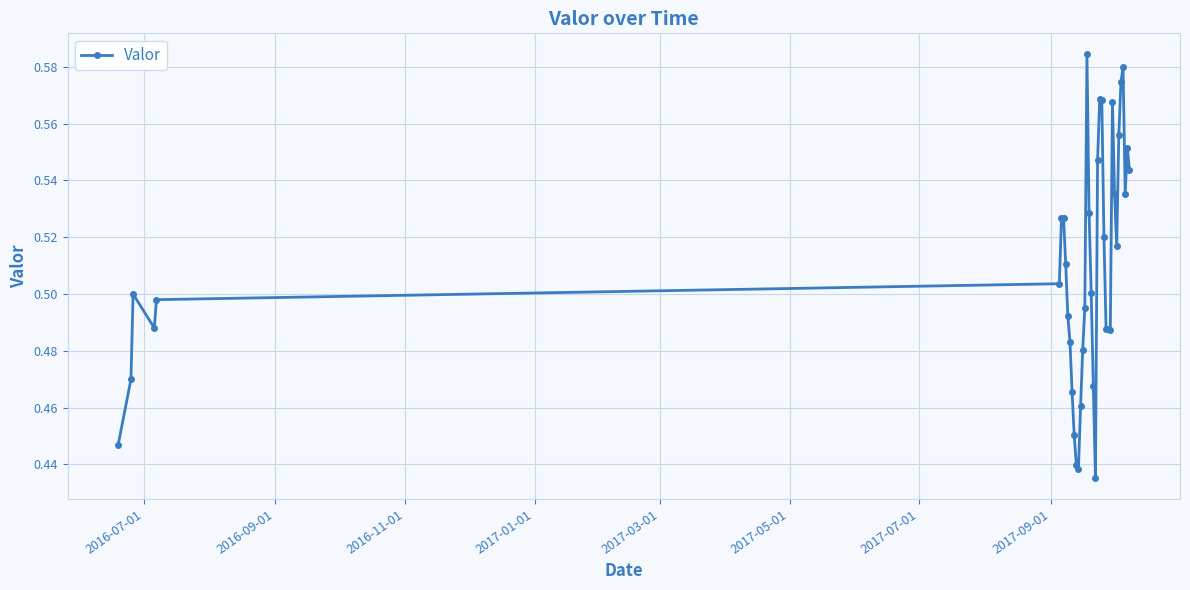

Count the values in the range 0 to 1.

39